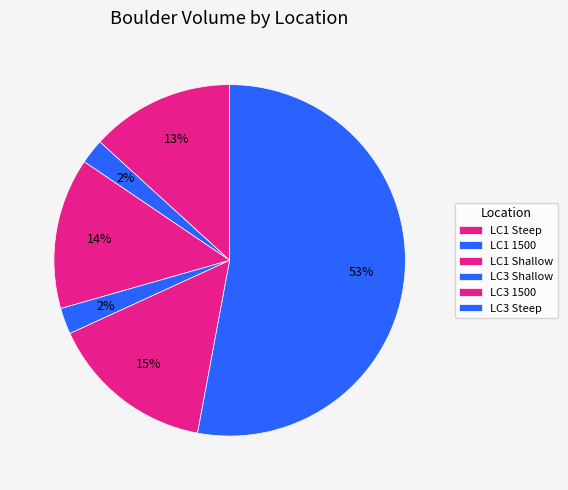

Count the number of slices in the pie.

6